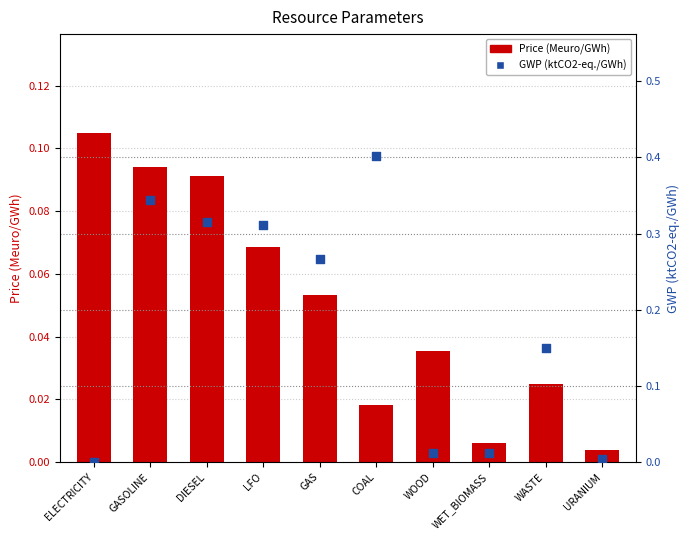

Is the value of GWP (ktCO2-eq./GWh) at DIESEL greater than the value of Price (Meuro/GWh) at URANIUM?

Yes